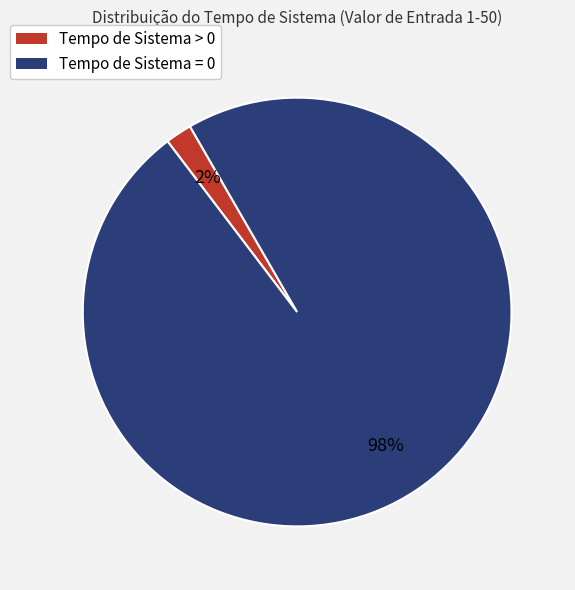

Combined, do Tempo de Sistema > 0 and Tempo de Sistema = 0 account for over 50%?

Yes